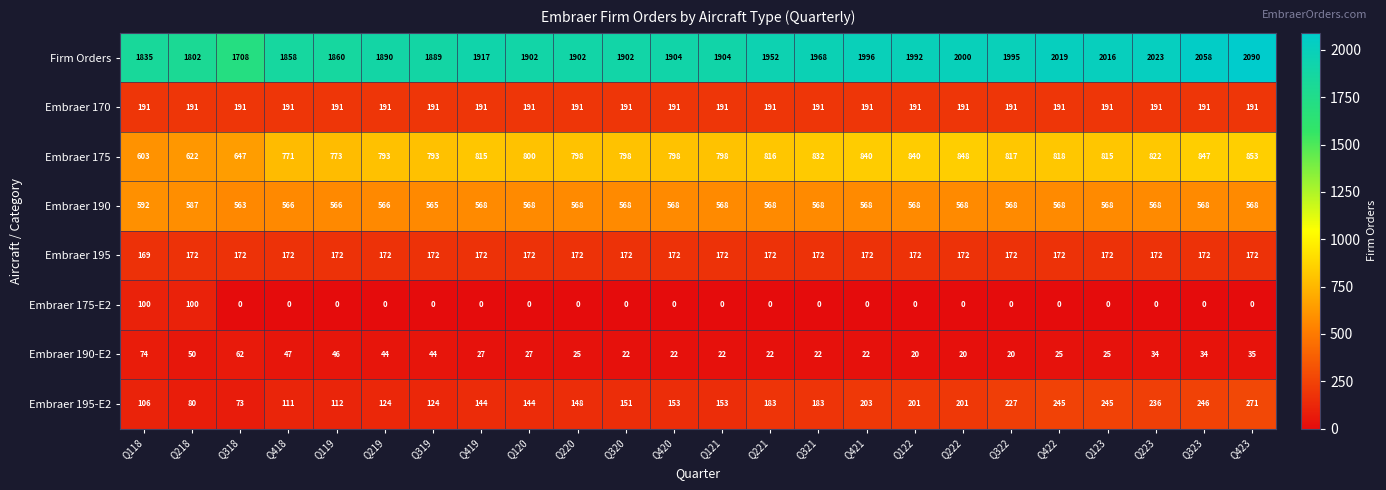

The value of Embraer 170 at Q118 is 130. True or false?

False